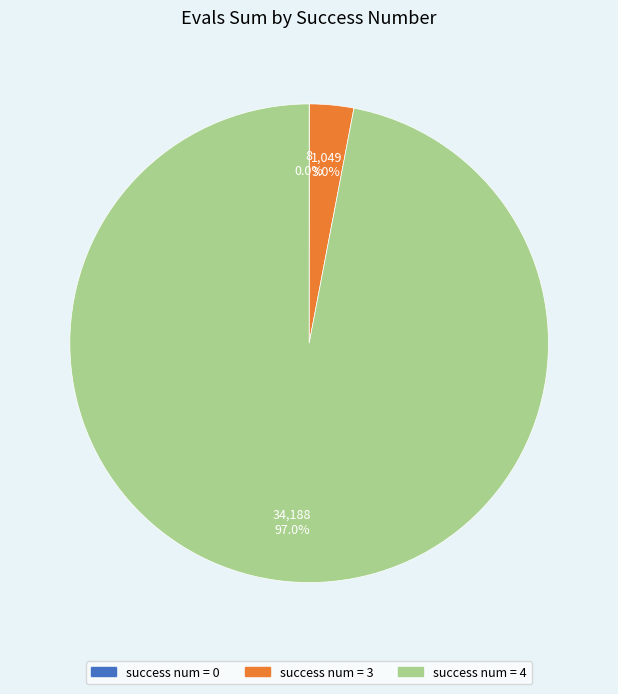

Is there any slice that represents more than half of the pie?

Yes